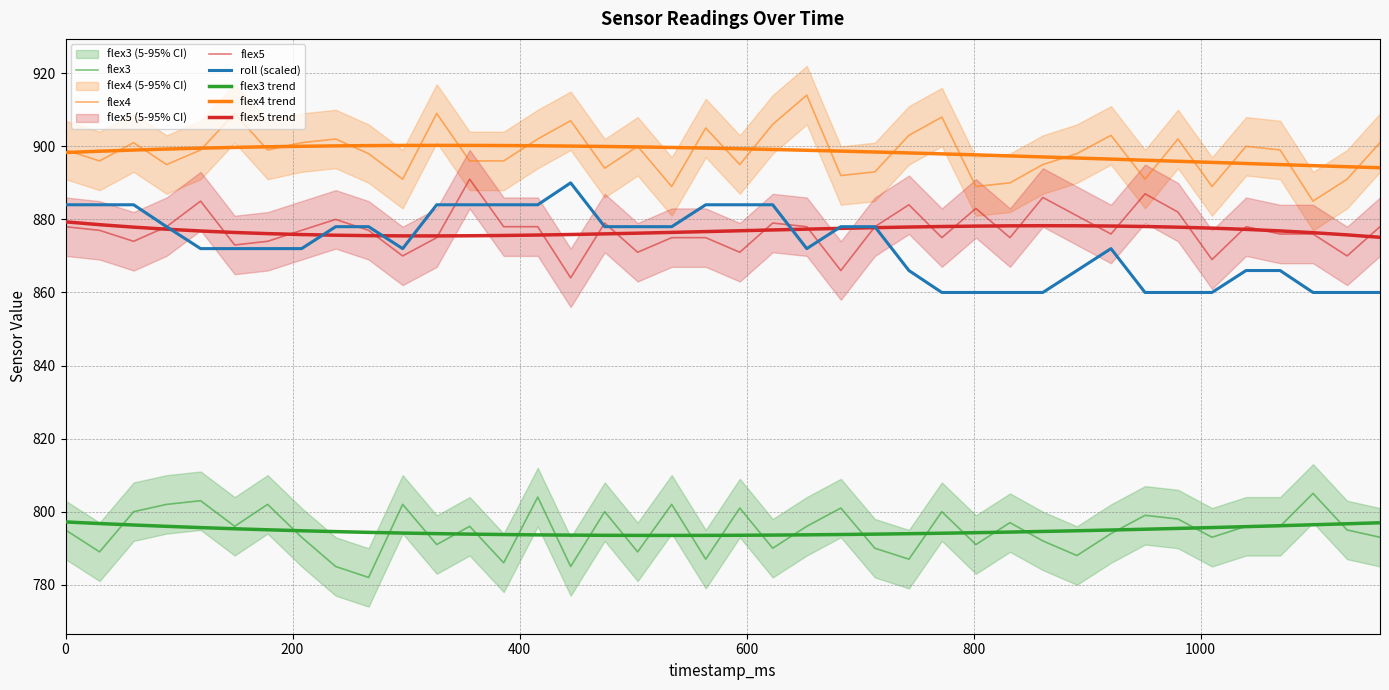

Reading left to right, extract all data points from this chart.

flex3: 0=795.0	30=789.0	60=800.0	89=802.0	119=803.0	149=796.0	178=802.0	208=793.0	238=785.0	267=782.0	297=802.0	327=791.0	356=796.0	386=786.0	416=804.0	445=785.0	475=800.0	504=789.0	534=802.0	564=787.0	594=801.0	623=790.0	653=796.0	683=801.0	713=790.0	743=787.0	772=800.0	802=791.0	832=797.0	861=792.0	891=788.0	921=794.0	951=799.0	980=798.0	1010=793.0	1040=796.0	1070=796.0	1099=805.0	1129=795.0	1158=793.0
flex4: 0=899.0	30=896.0	60=901.0	89=895.0	119=899.0	149=909.0	178=899.0	208=901.0	238=902.0	267=898.0	297=891.0	327=909.0	356=896.0	386=896.0	416=902.0	445=907.0	475=894.0	504=900.0	534=889.0	564=905.0	594=895.0	623=906.0	653=914.0	683=892.0	713=893.0	743=903.0	772=908.0	802=889.0	832=890.0	861=895.0	891=898.0	921=903.0	951=891.0	980=902.0	1010=889.0	1040=900.0	1070=899.0	1099=885.0	1129=891.0	1158=901.0
flex5: 0=878.0	30=877.0	60=874.0	89=878.0	119=885.0	149=873.0	178=874.0	208=877.0	238=880.0	267=877.0	297=870.0	327=875.0	356=891.0	386=878.0	416=878.0	445=864.0	475=879.0	504=871.0	534=875.0	564=875.0	594=871.0	623=879.0	653=878.0	683=866.0	713=878.0	743=884.0	772=875.0	802=883.0	832=875.0	861=886.0	891=881.0	921=876.0	951=887.0	980=882.0	1010=869.0	1040=878.0	1070=876.0	1099=876.0	1129=870.0	1158=878.0
roll: 0=884.0	30=884.0	60=884.0	89=878.0	119=872.0	149=872.0	178=872.0	208=872.0	238=878.0	267=878.0	297=872.0	327=884.0	356=884.0	386=884.0	416=884.0	445=890.0	475=878.0	504=878.0	534=878.0	564=884.0	594=884.0	623=884.0	653=872.0	683=878.0	713=878.0	743=866.0	772=860.0	802=860.0	832=860.0	861=860.0	891=866.0	921=872.0	951=860.0	980=860.0	1010=860.0	1040=866.0	1070=866.0	1099=860.0	1129=860.0	1158=860.0